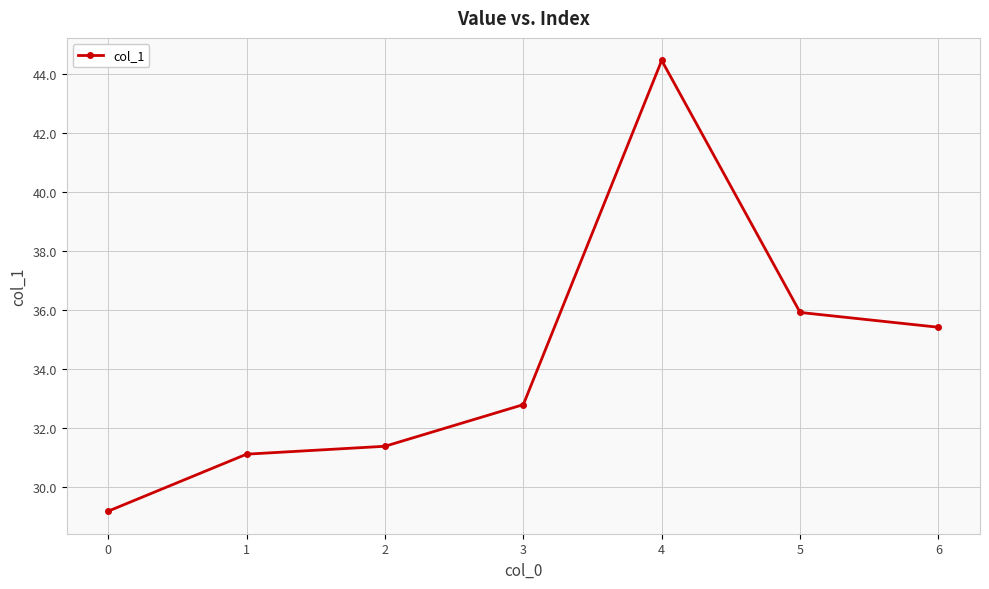

What is the difference between the values at 4 and 6?

9.0